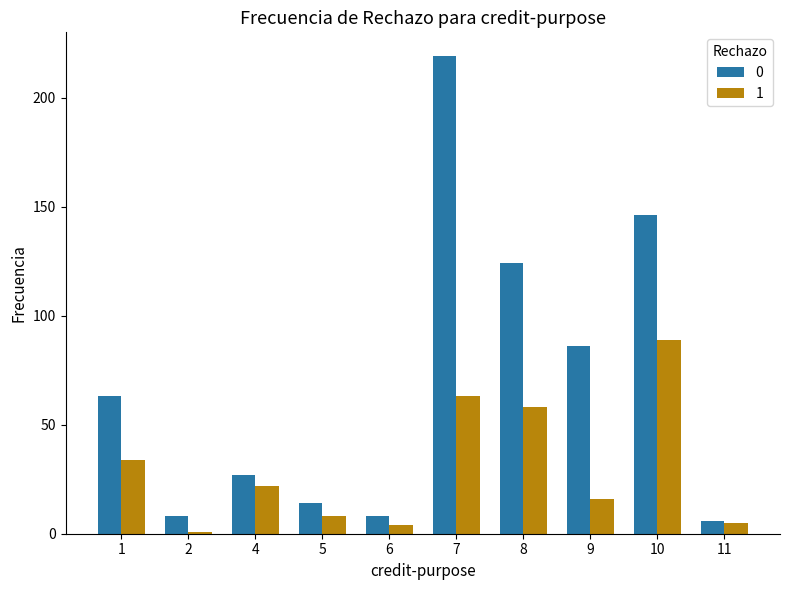

How many groups of bars are there?

10